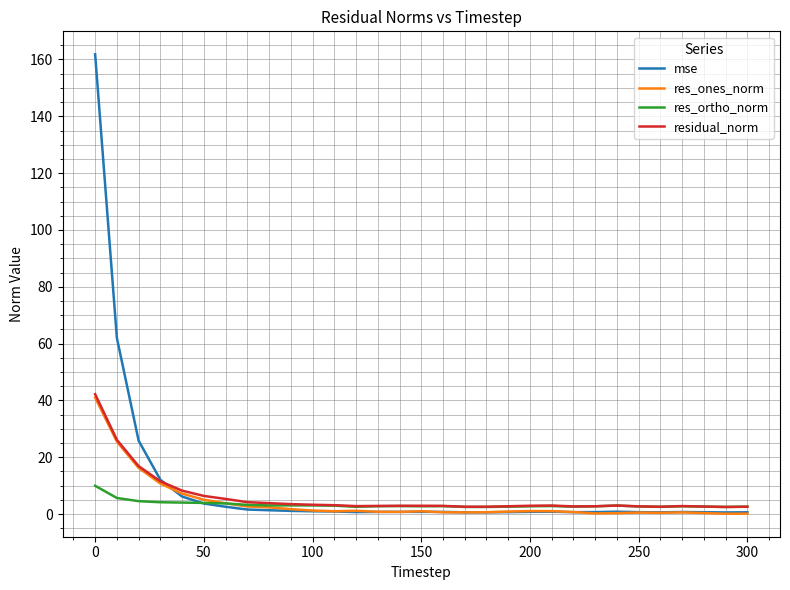

Which series has the largest total across all categories?

mse